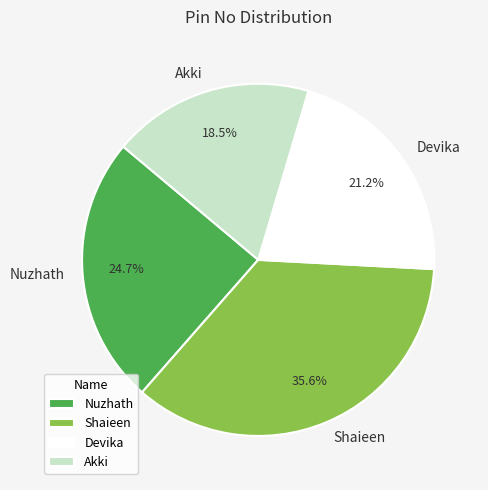

How much of the chart is everything except Shaieen?

64.4%